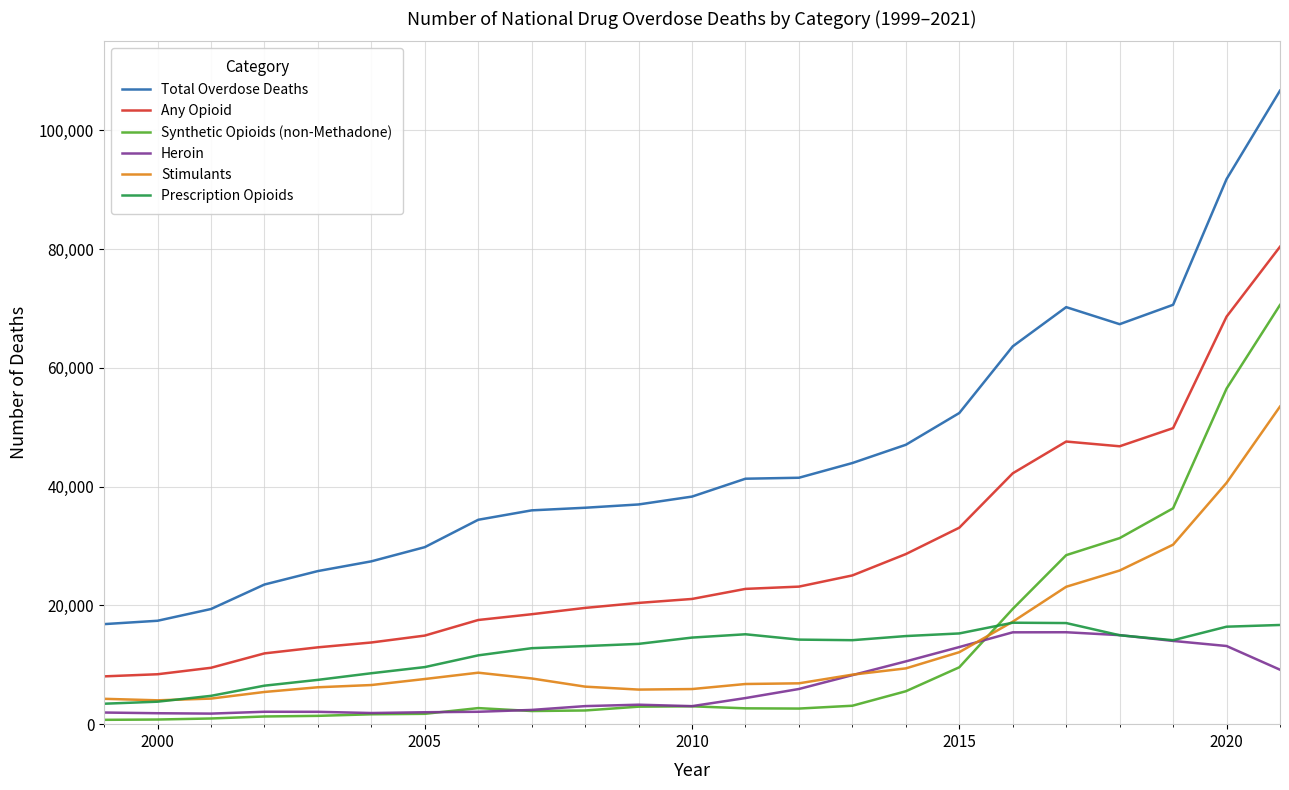

What are all the series names shown in the legend?

Total Overdose Deaths, Any Opioid, Synthetic Opioids (non-Methadone), Heroin, Stimulants, Prescription Opioids